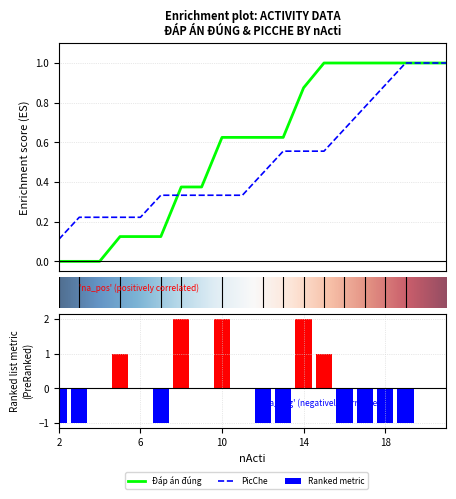

How many groups of bars are there?

20